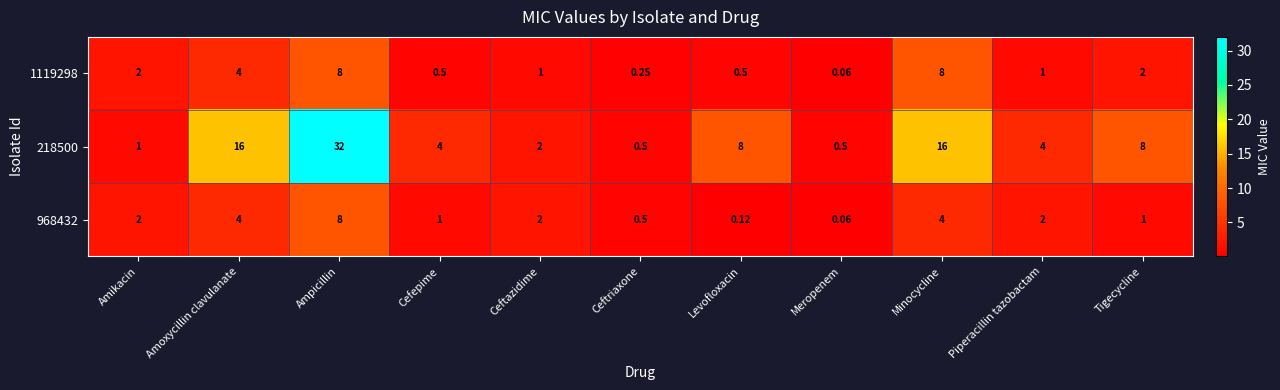

Which label corresponds to the smallest value in the chart?

Meropenem